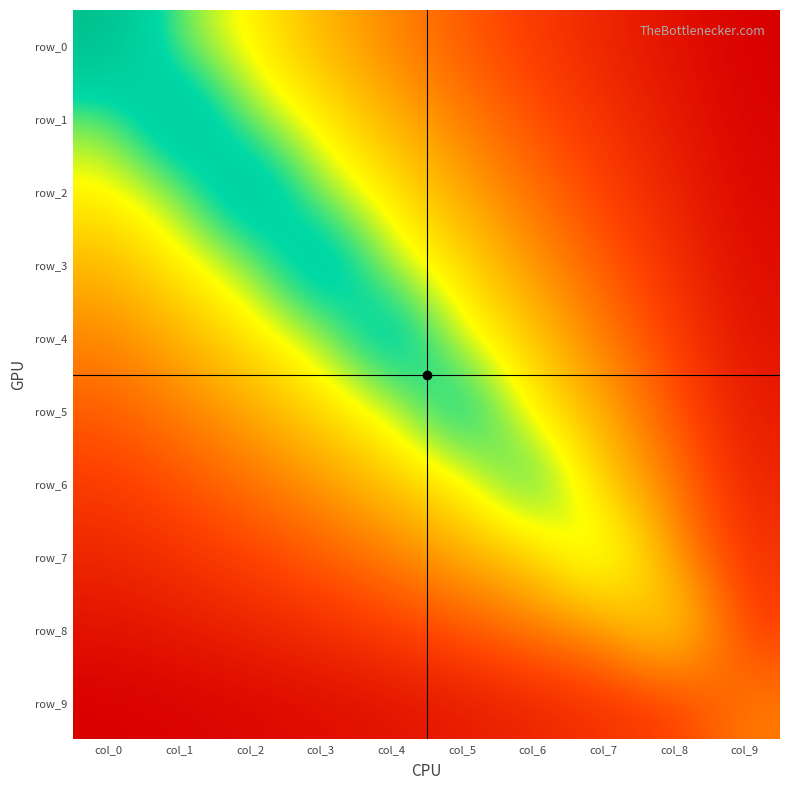

Is it true that row_9 equals 0.2 at col_1?

True